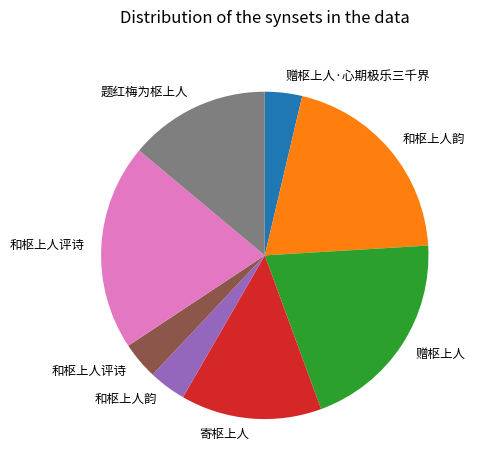

Is there a majority slice in this chart?

No